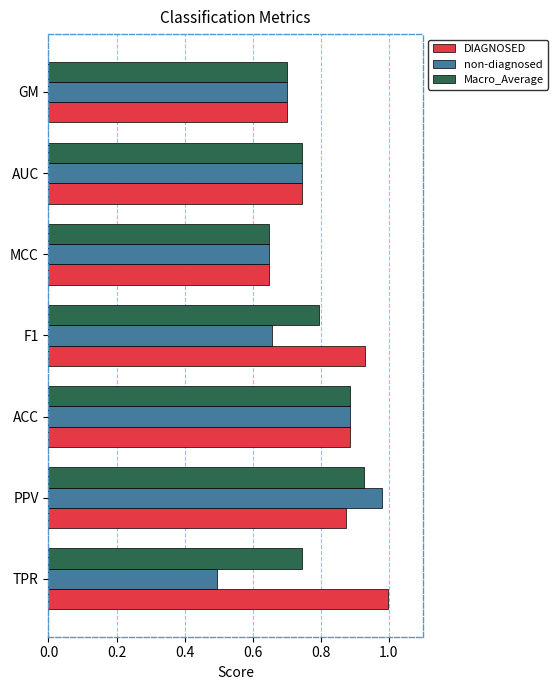

Where is DIAGNOSED nearest to the value 0?

MCC